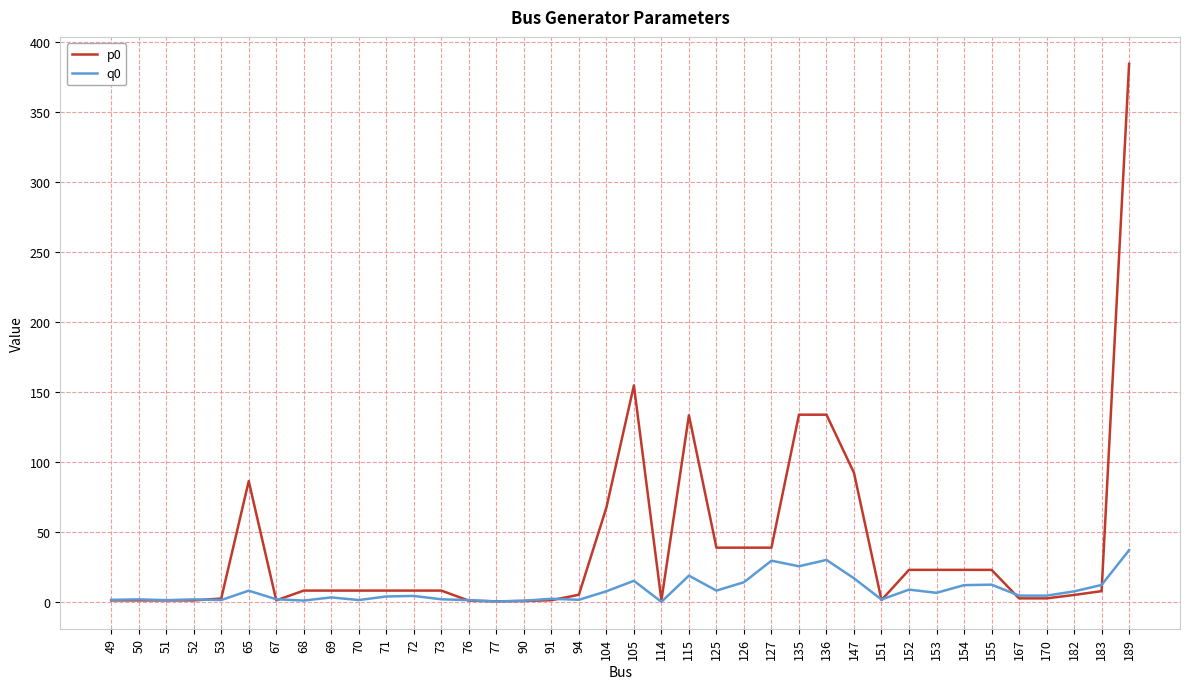

What is the maximum value shown in the chart?

384.4